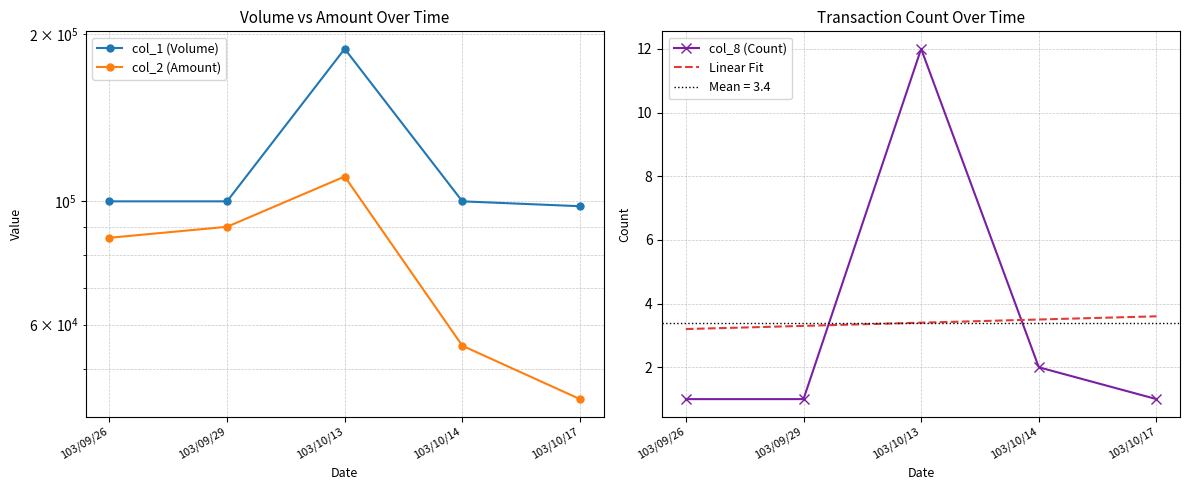

Is the value of col_2 (Amount) at 103/10/13 greater than the value of col_8 (Count) at 103/09/26?

Yes